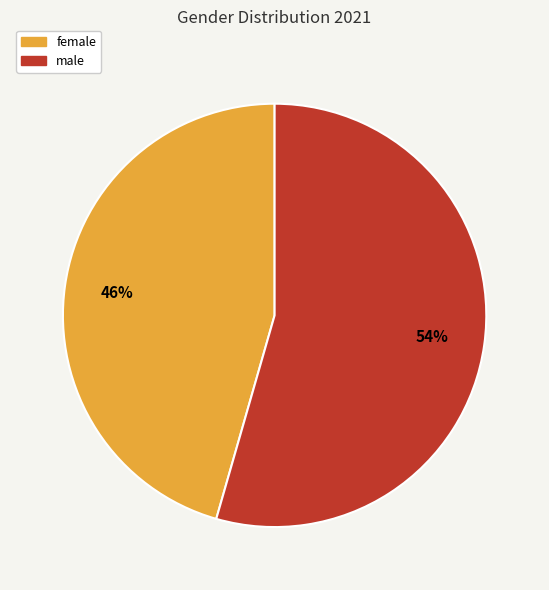

Do female and male together represent more than half of the pie?

Yes